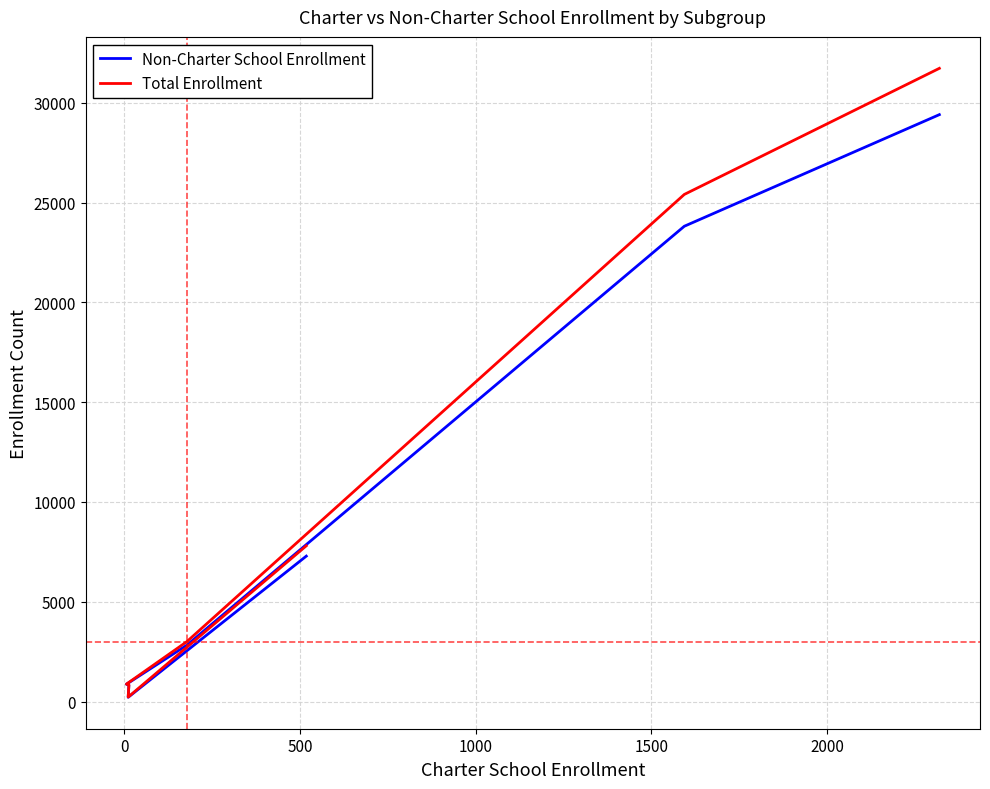

True or false: Non-Charter School Enrollment and Total Enrollment intersect in this chart.

False